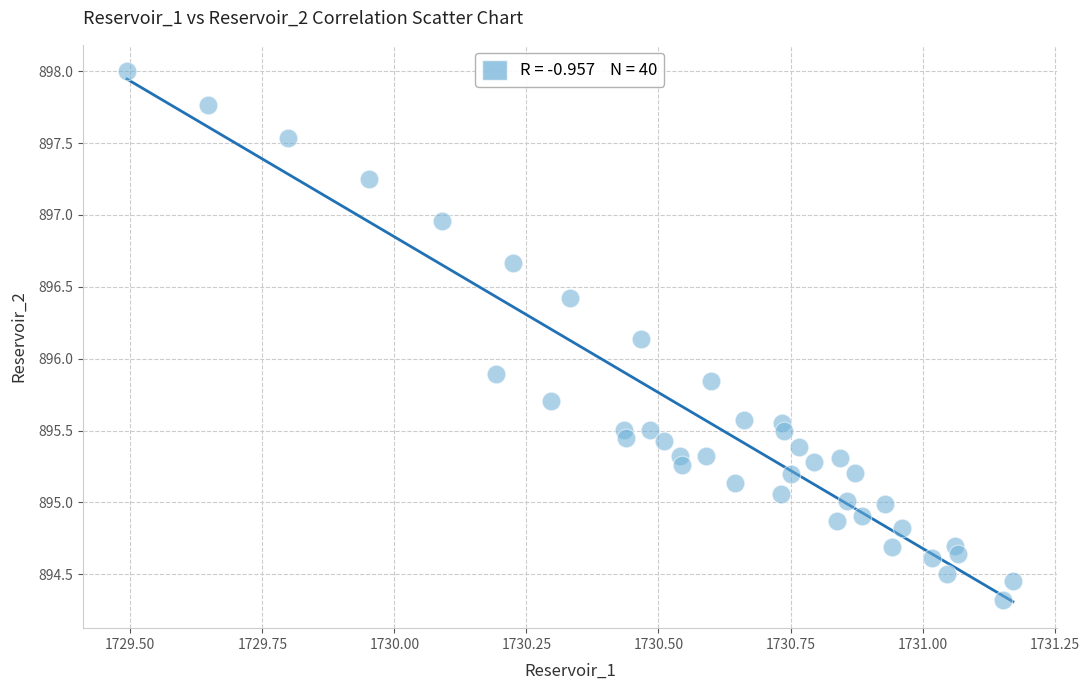

What is the range of Y values (max minus min)?

3.7